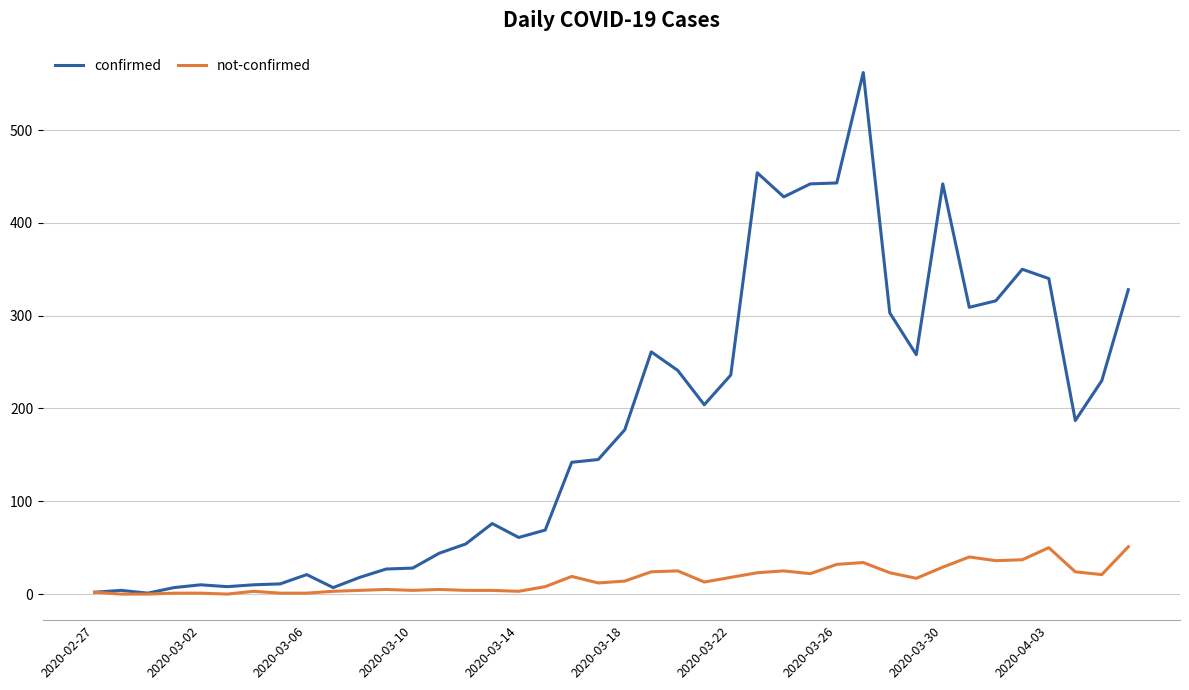

Which series has the largest total across all categories?

confirmed